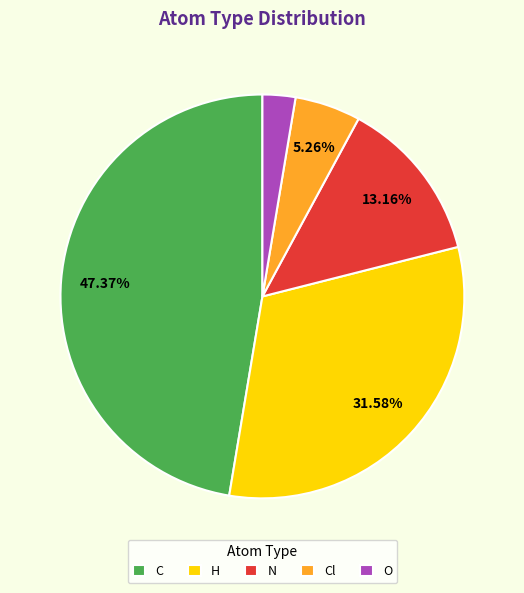

What is the largest slice in the pie chart?

C